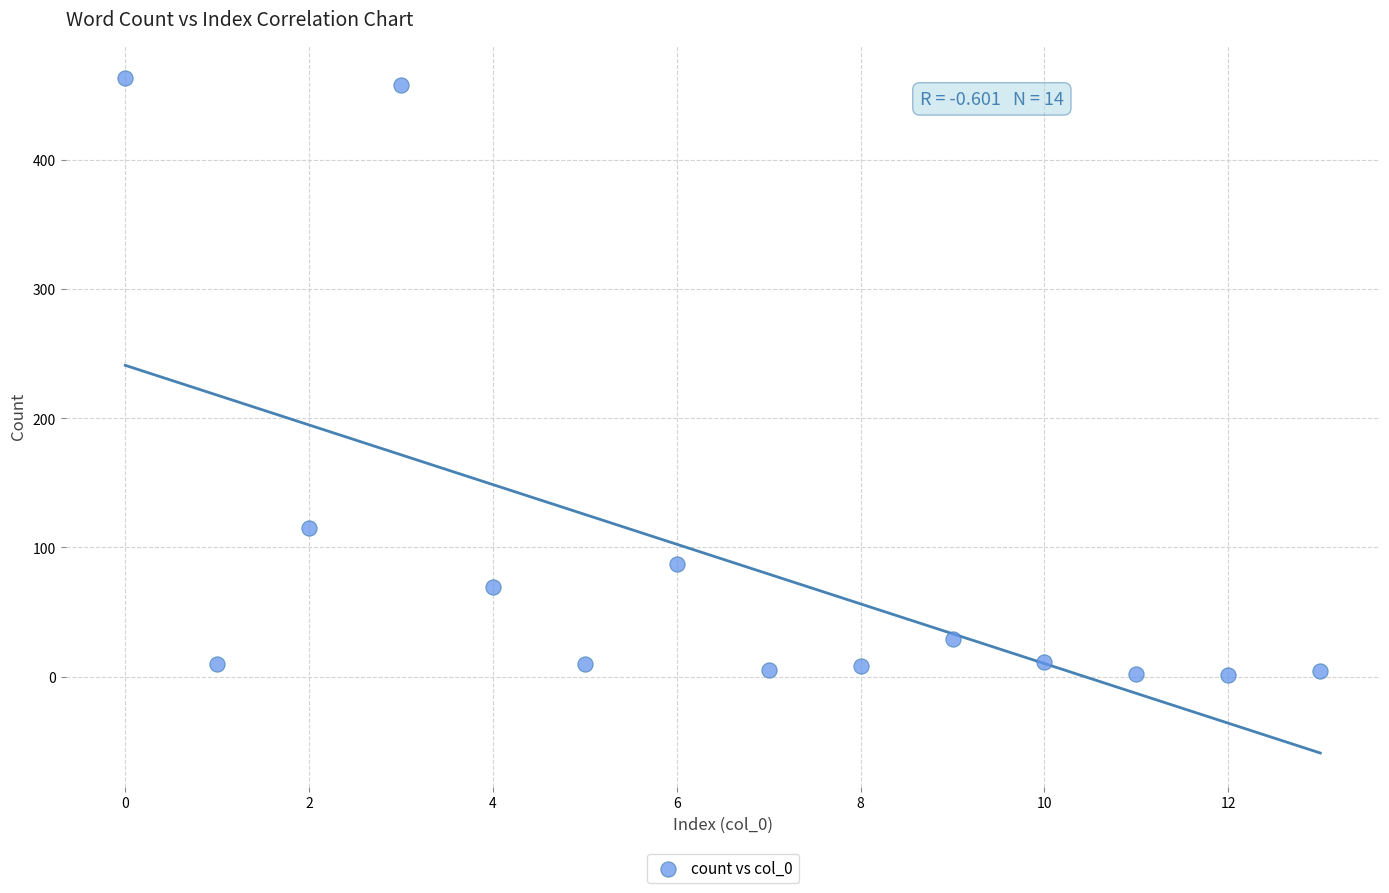

What Y value in the scatter plot is closest to 232?

115